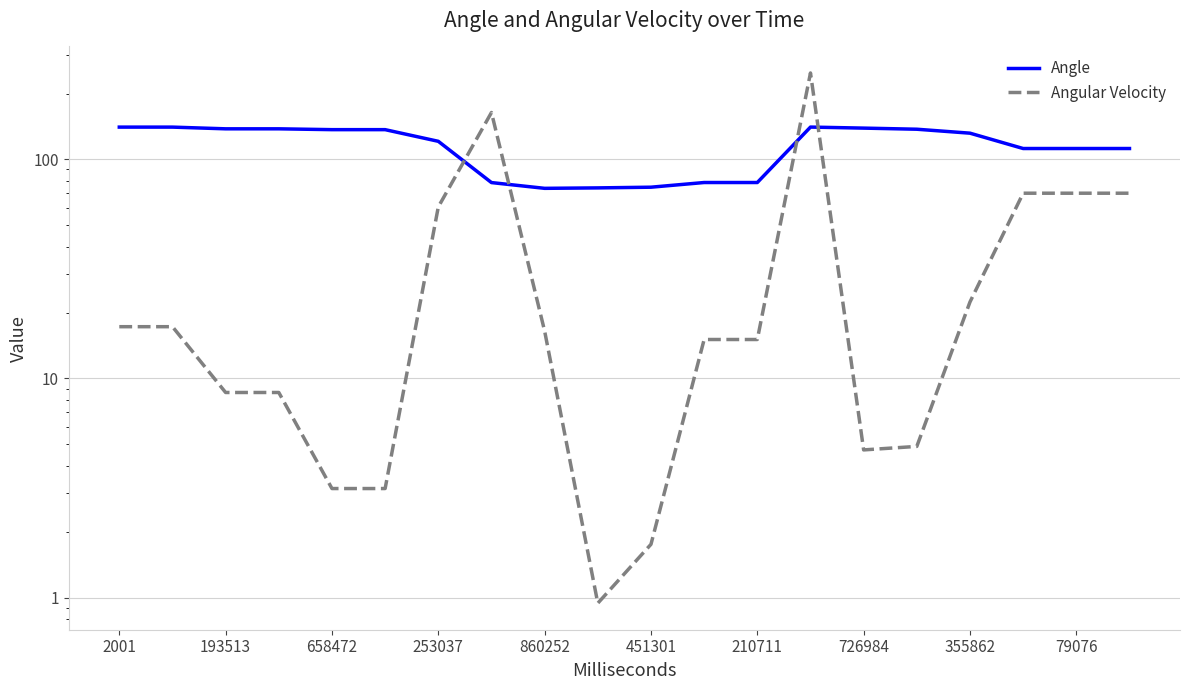

What is the label of the 9th point from the right?

11